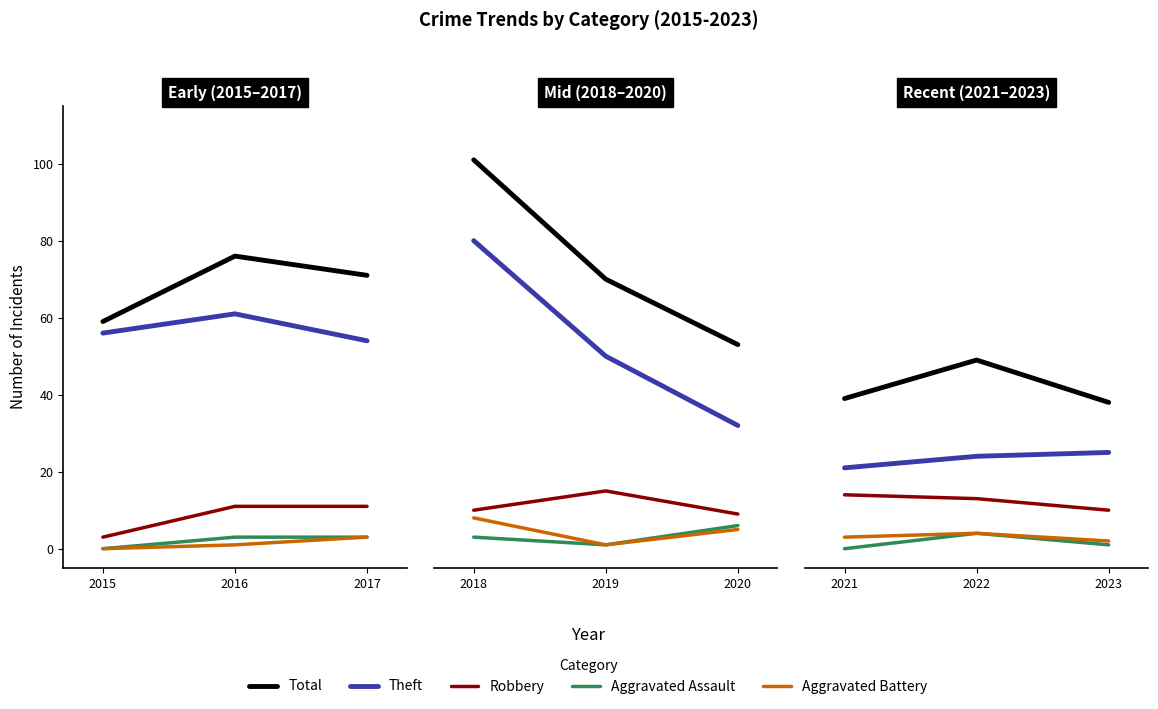

Which series has the widest spread of values?

Total